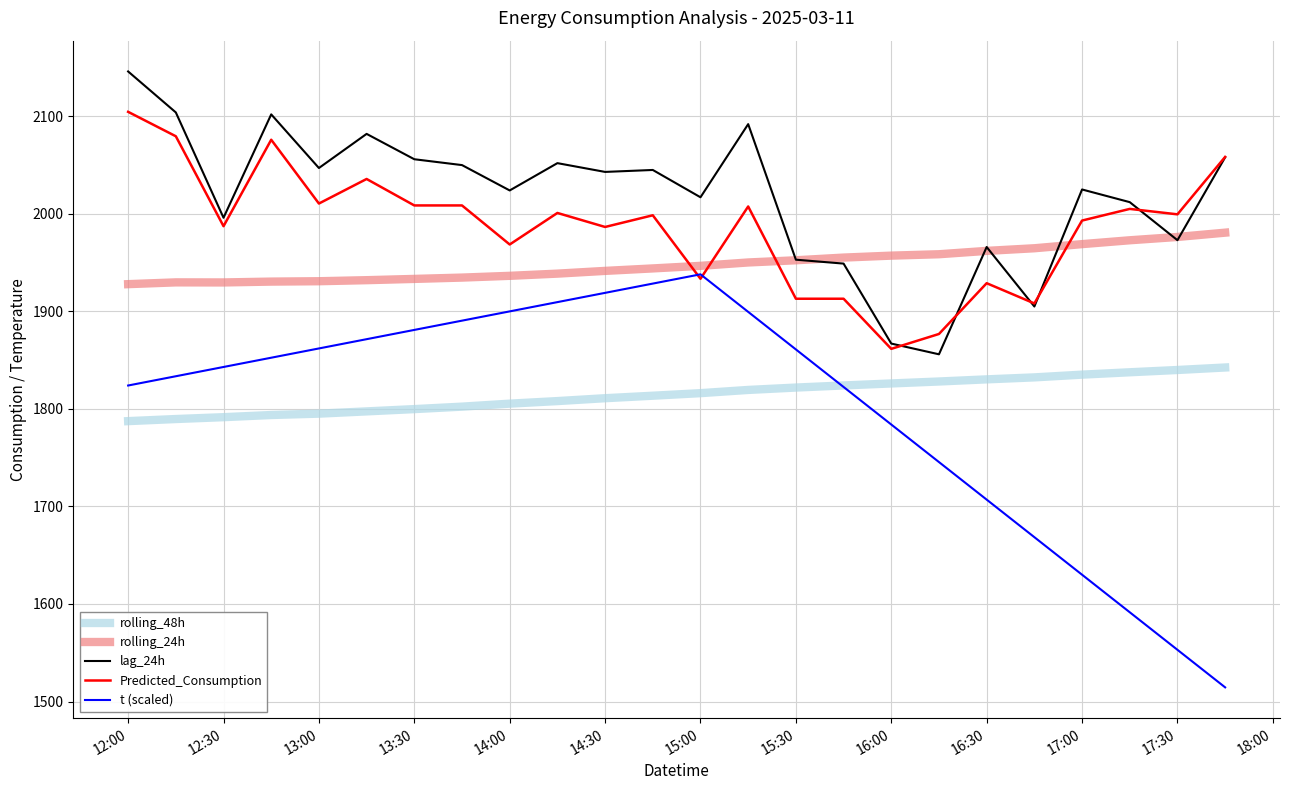

Which series has the largest total across all categories?

lag_24h